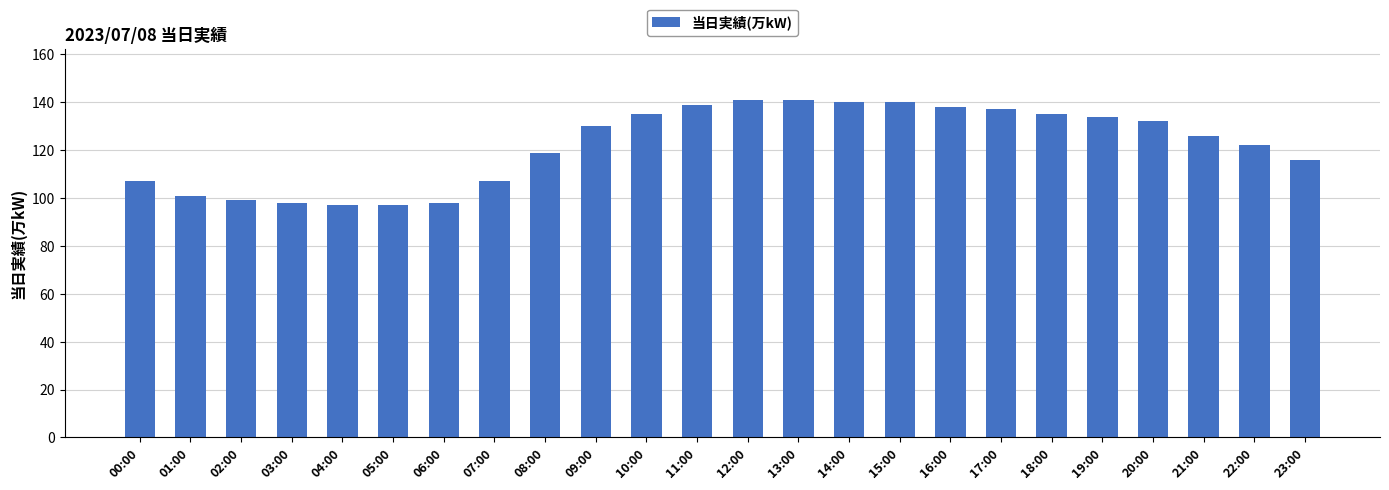

Reading left to right, extract all data points from this chart.

00:00=107	01:00=101	02:00=99	03:00=98	04:00=97	05:00=97	06:00=98	07:00=107	08:00=119	09:00=130	10:00=135	11:00=139	12:00=141	13:00=141	14:00=140	15:00=140	16:00=138	17:00=137	18:00=135	19:00=134	20:00=132	21:00=126	22:00=122	23:00=116